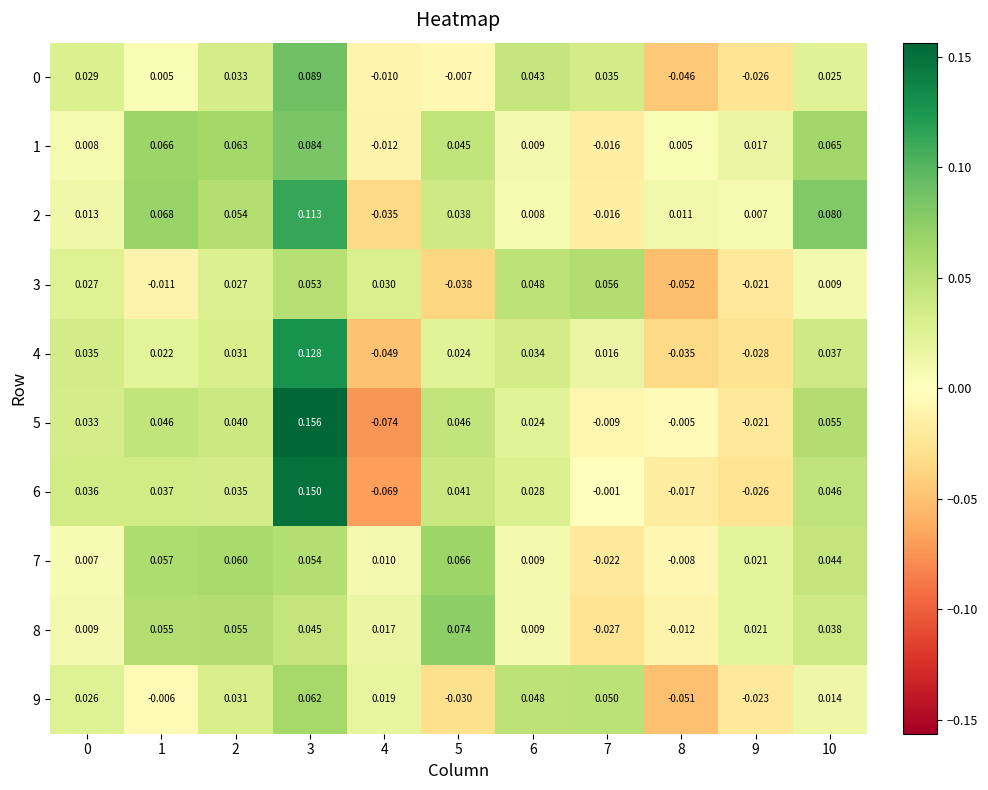

Is the value of 4 at 10 greater than the value of 6 at 9?

Yes